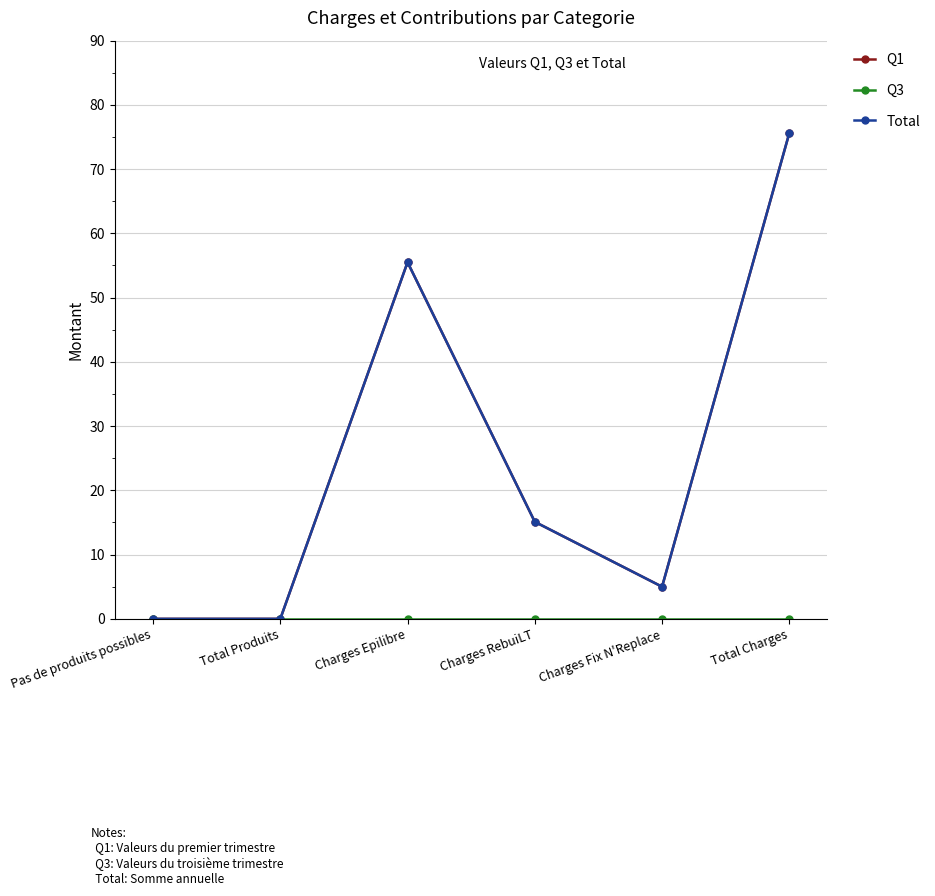

Does the chart have visible grid lines?

Yes